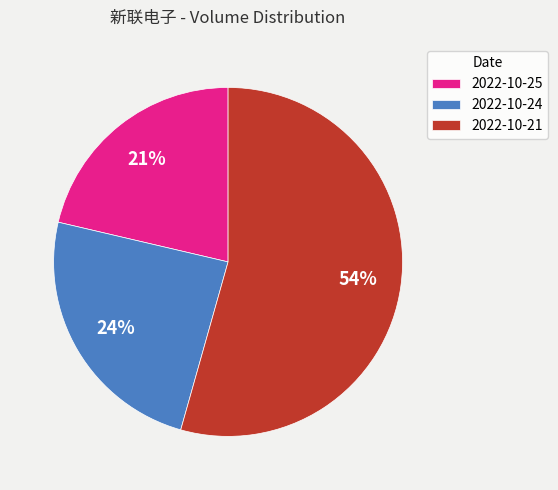

Which slice is the largest?

2022-10-21